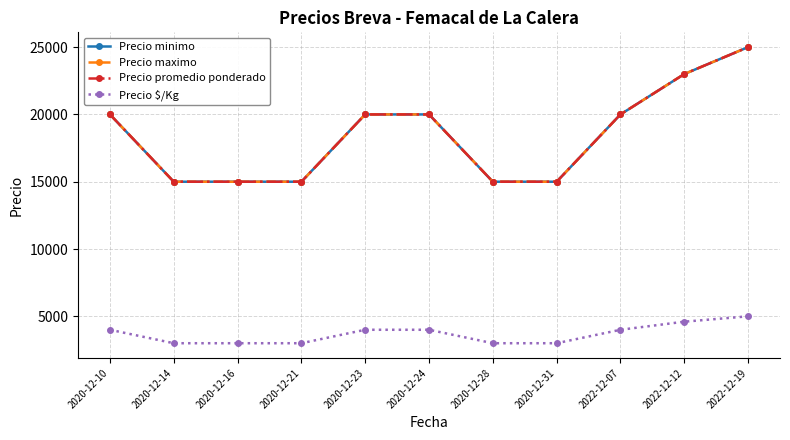

Does the chart have visible grid lines?

Yes